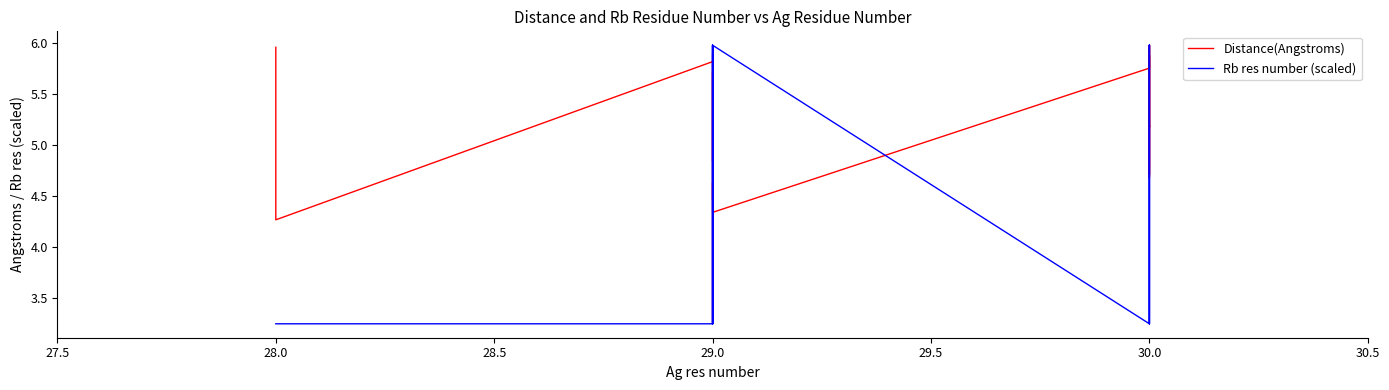

Does the chart display data point markers on the line(s)?

No